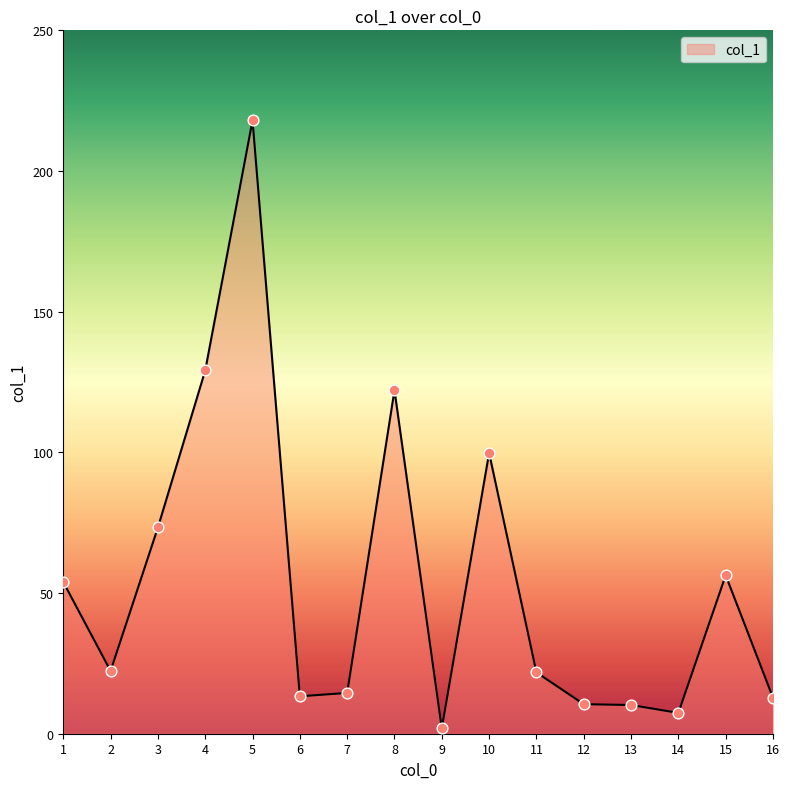

Which has a higher value, 12 or 4?

4